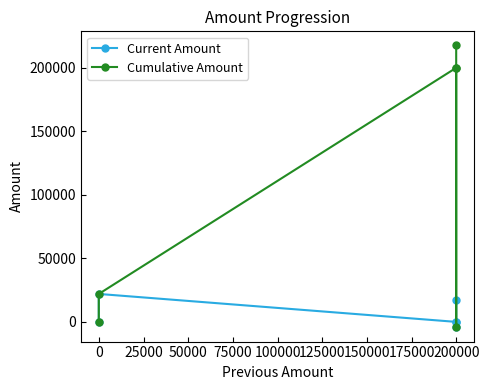

True or false: Current Amount and Cumulative Amount intersect in this chart.

False